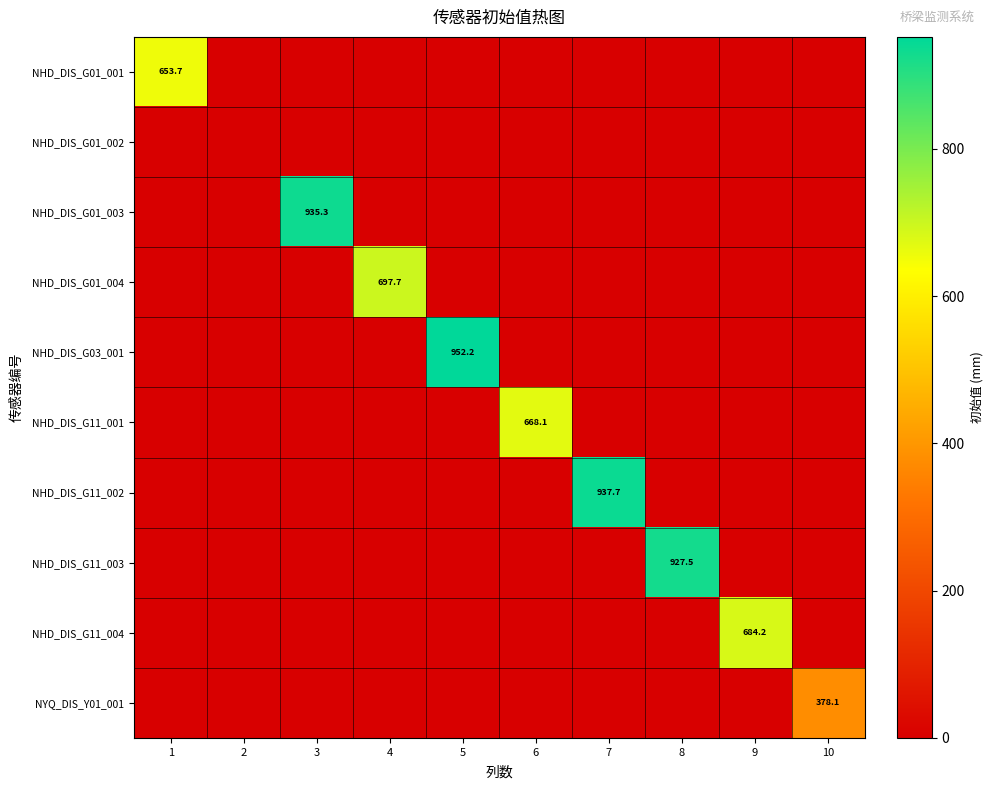

The NHD_DIS_G03_001 series shows 952.2 at 5. True or false?

True